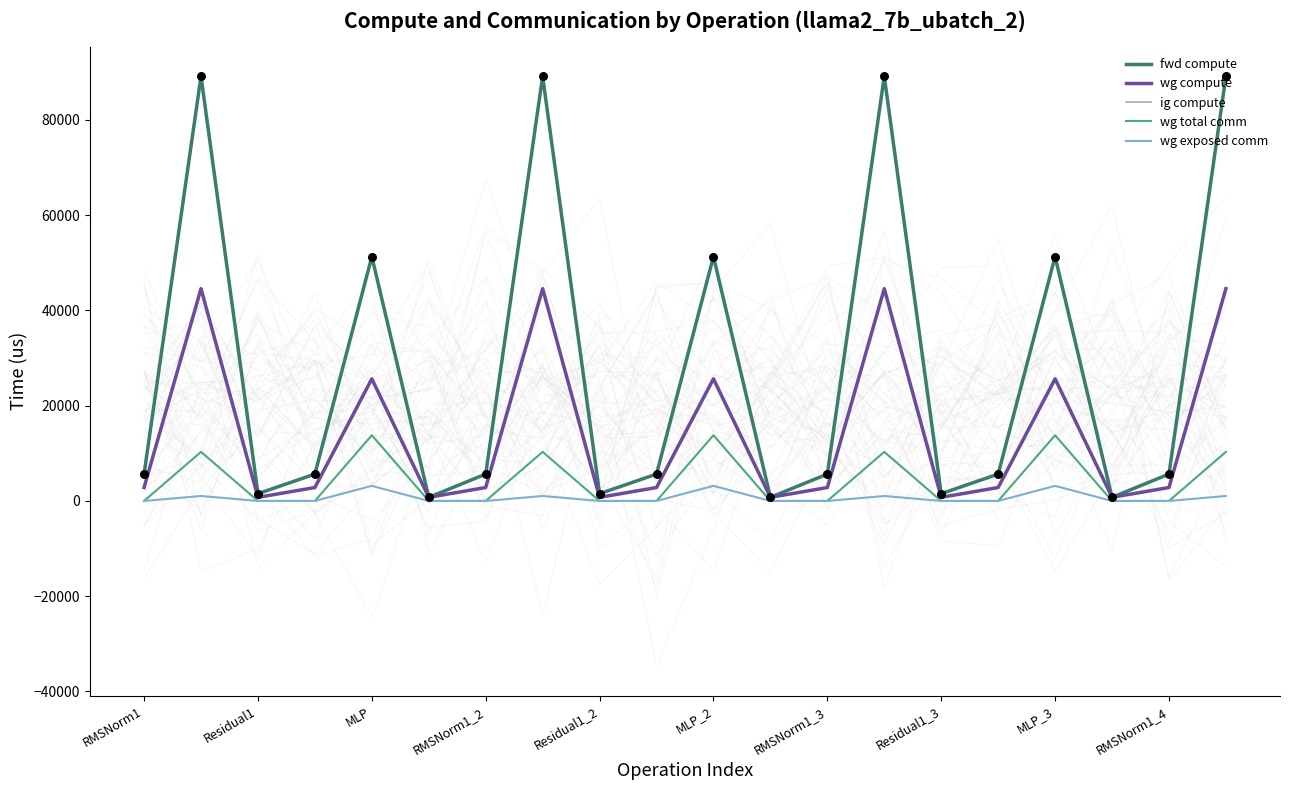

What are all the series names shown in the legend?

fwd compute, wg compute, ig compute, wg total comm, wg exposed comm